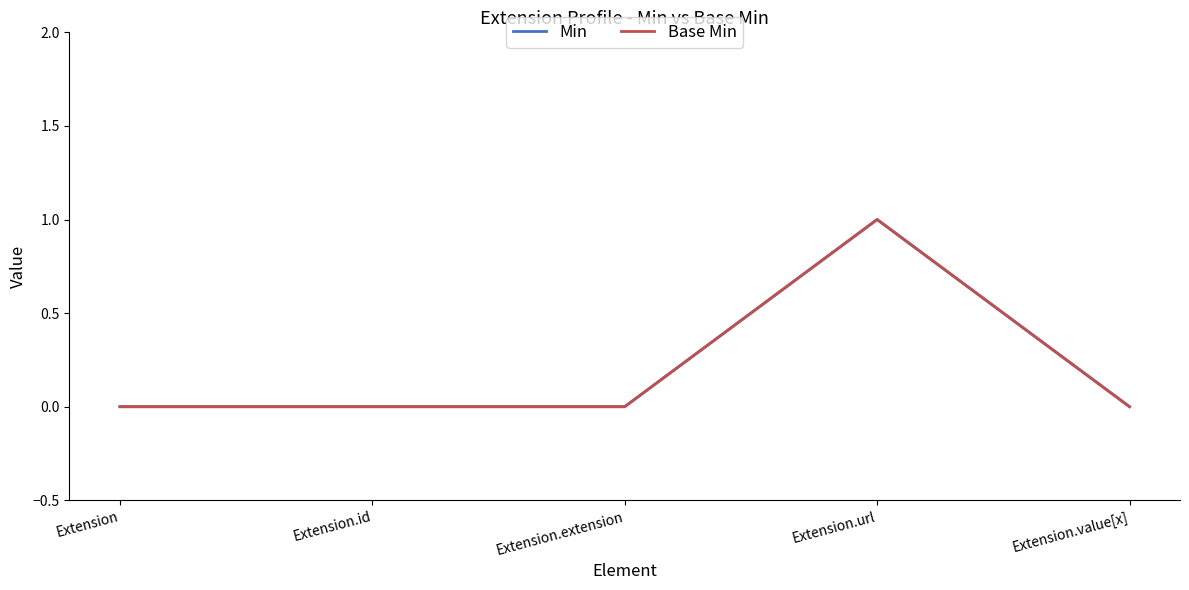

List the series in order of their peak value, lowest first.

Min, Base Min